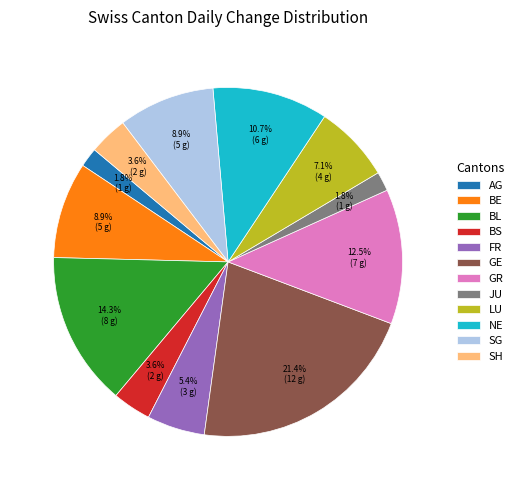

Which category has the biggest portion of the pie?

GE